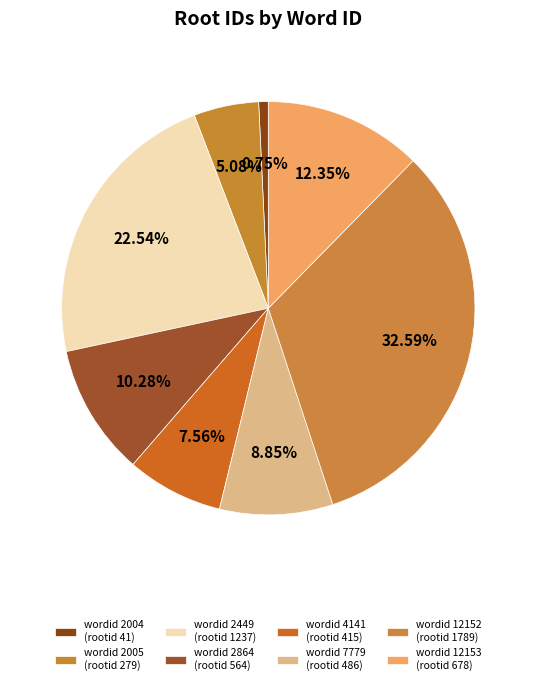

How many slices are in this pie chart?

8